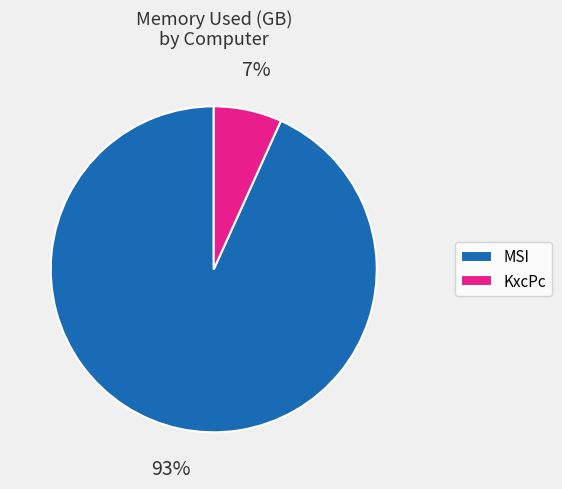

What is the largest slice in the pie chart?

MSI